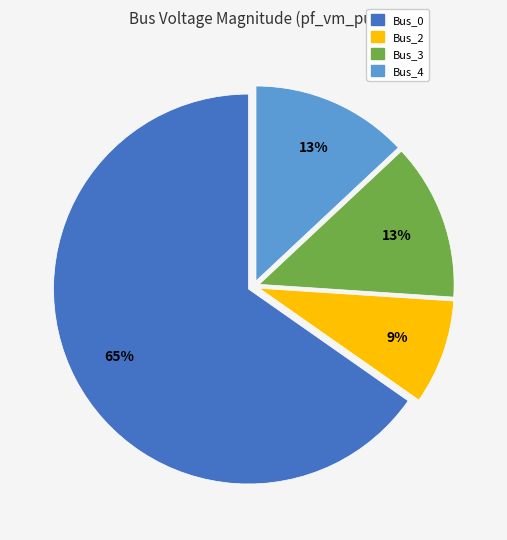

Is there a majority slice in this chart?

Yes